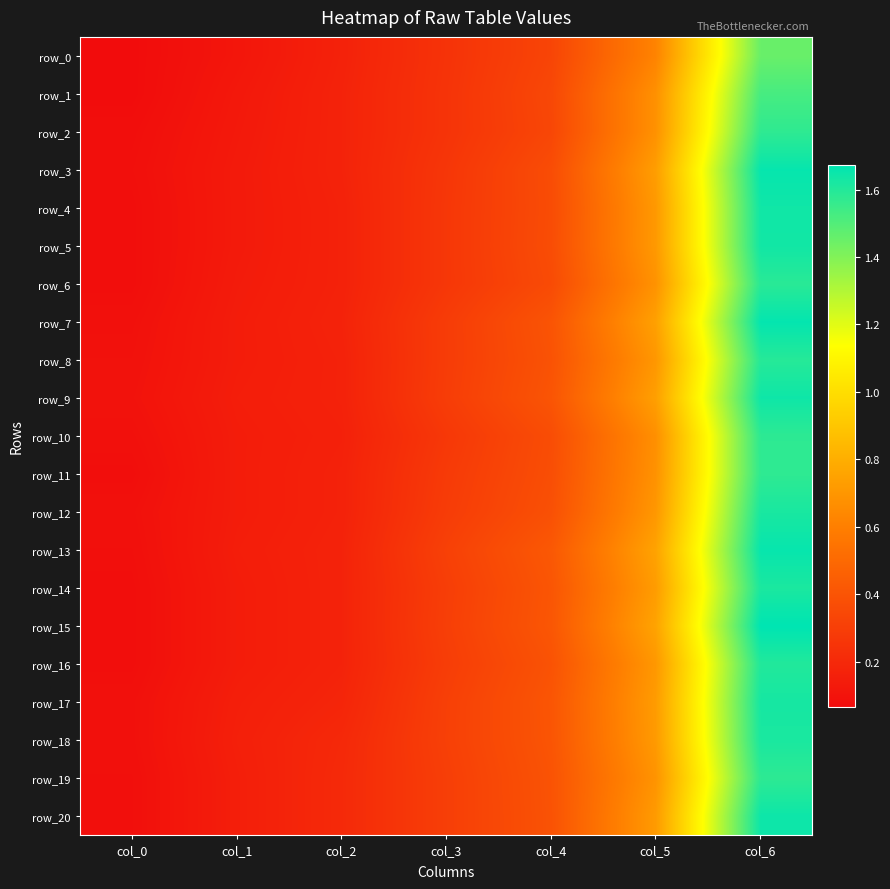

What is the highest value of the row_17 series?

1.6